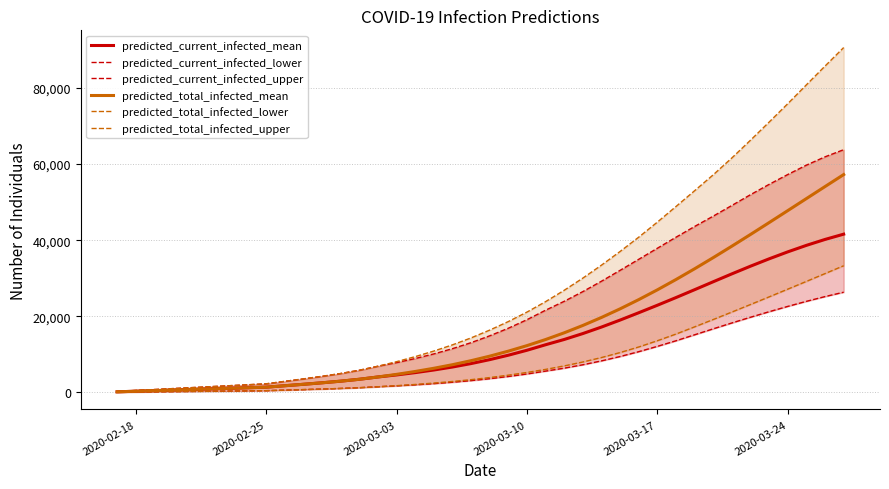

How many values in the predicted_total_infected_upper series are below 16368?

20